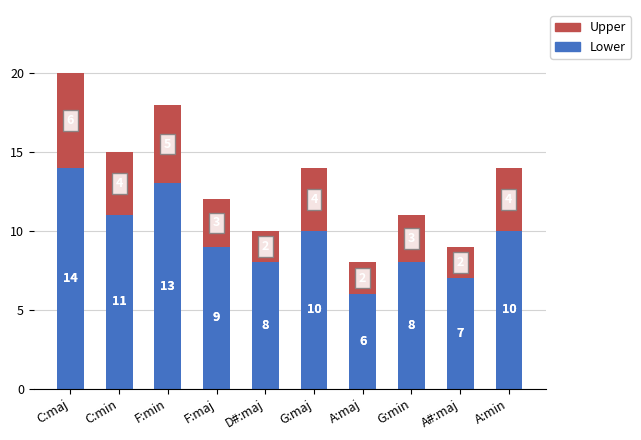

The value of Lower at C:maj is 14. True or false?

True